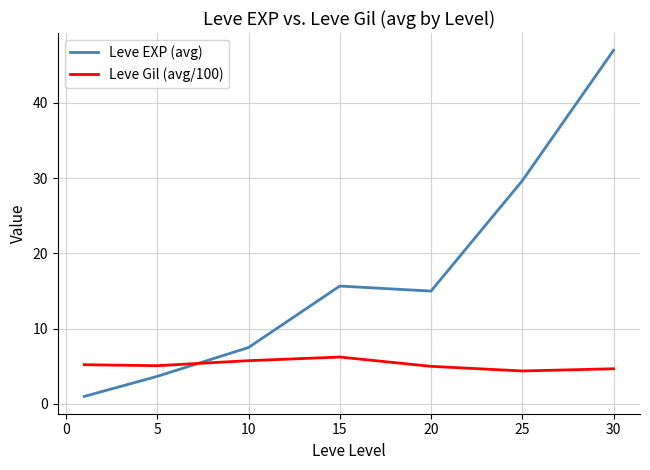

What is the difference between the second highest and second lowest values in the Leve EXP (avg) series?

26.0